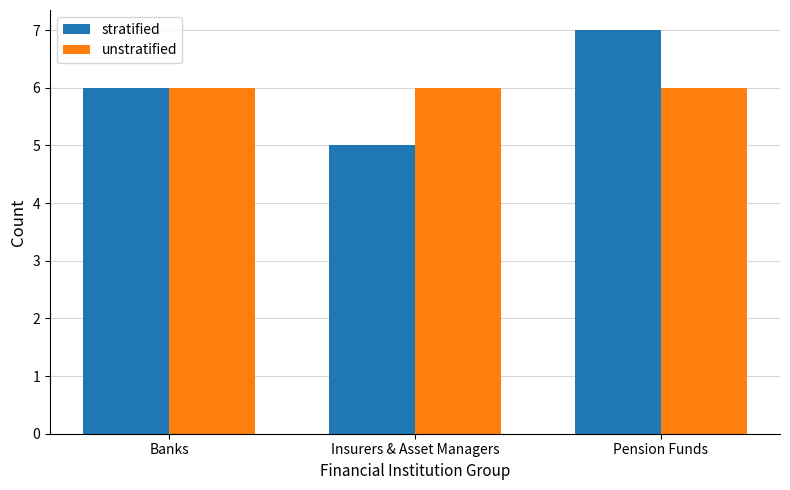

Is the value of unstratified at Insurers & Asset Managers greater than the value of stratified at Insurers & Asset Managers?

Yes